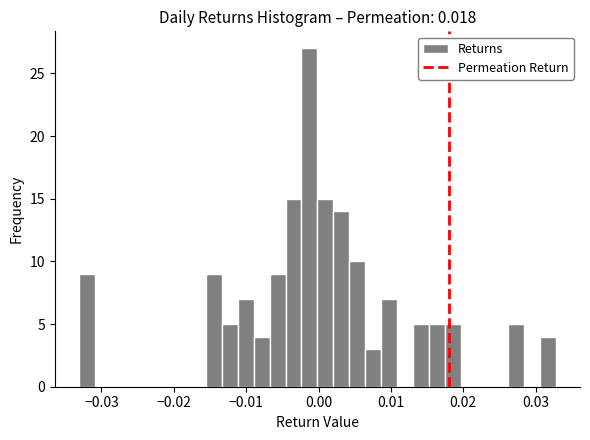

Read against the x-axis, roughly where is the centre of the tallest bar?

-0.001